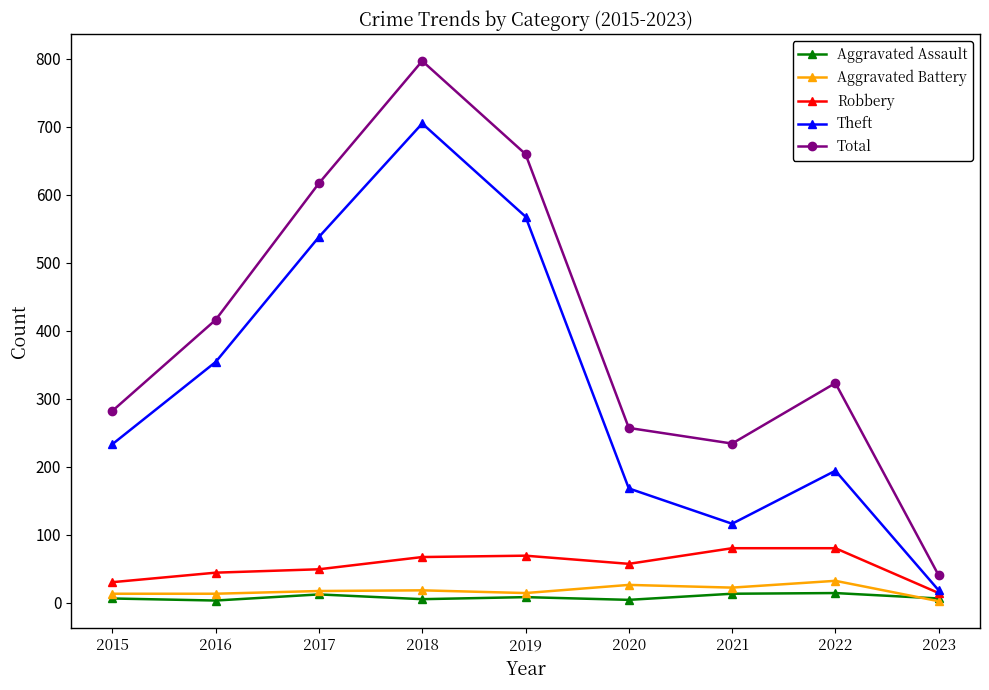

What is the value of the Total point at the 6th from the left?

257